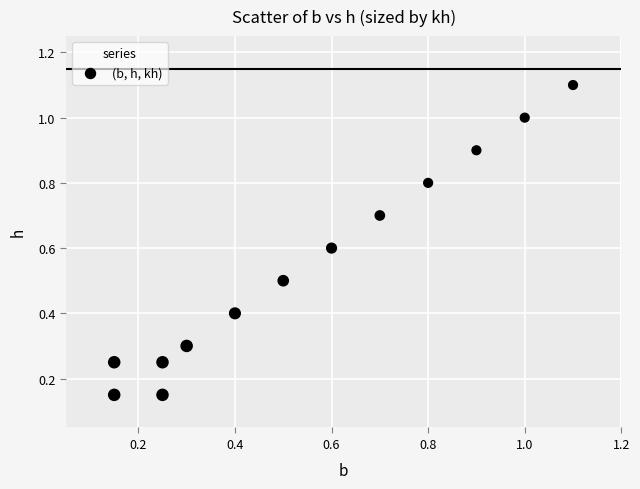

What is the range of X values (max minus min)?

1.0